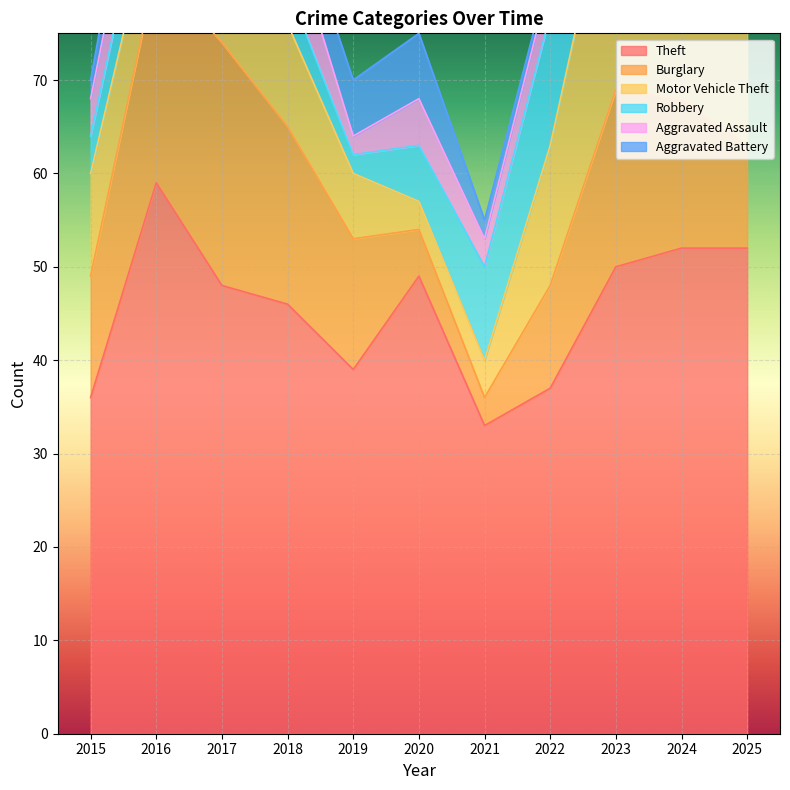

Between 2023 and 2015, which is larger?

2023